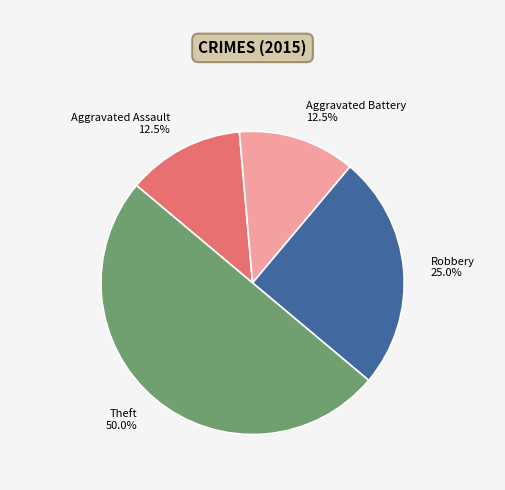

Does Robbery represent more than half of the total?

No